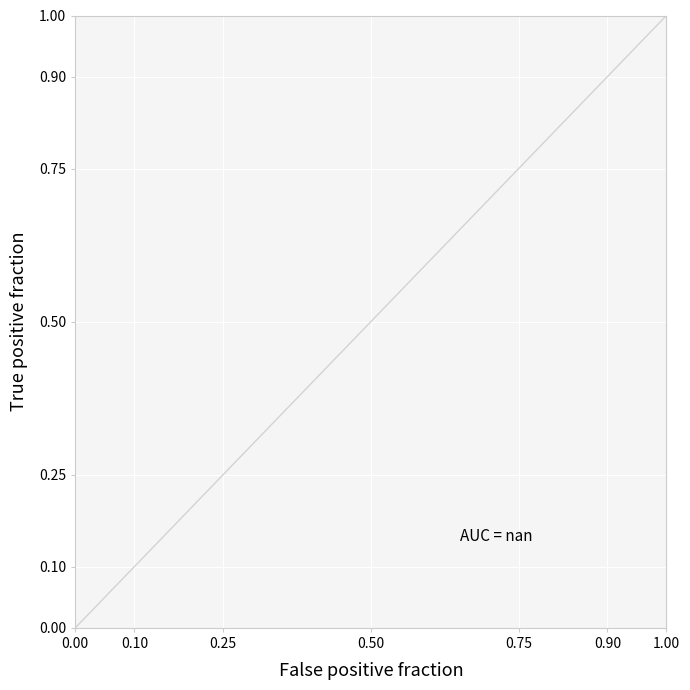

Is this an area chart (filled region under the line)?

No